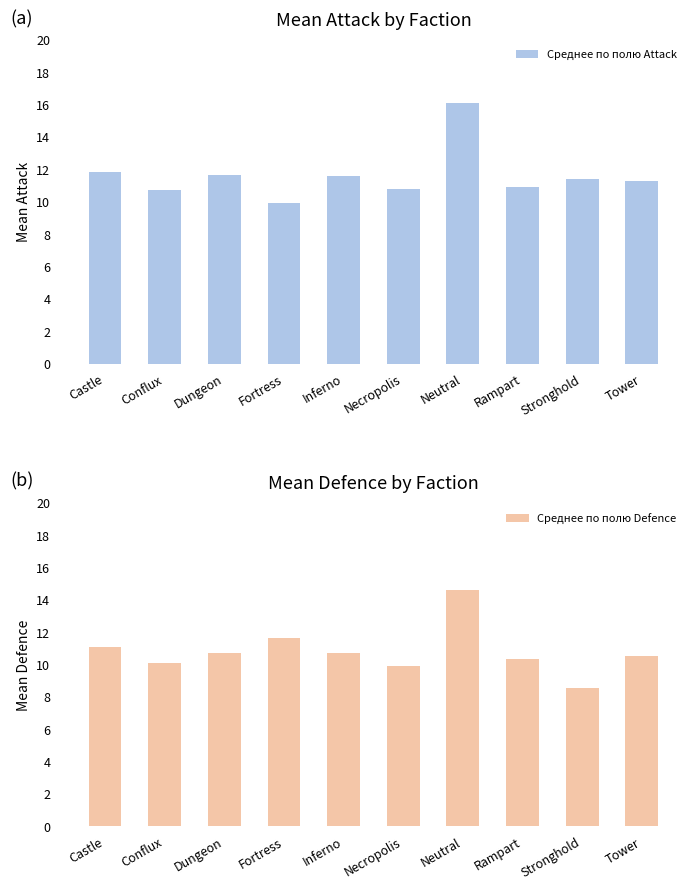

What is the label of the 3rd bar from the left?

Dungeon